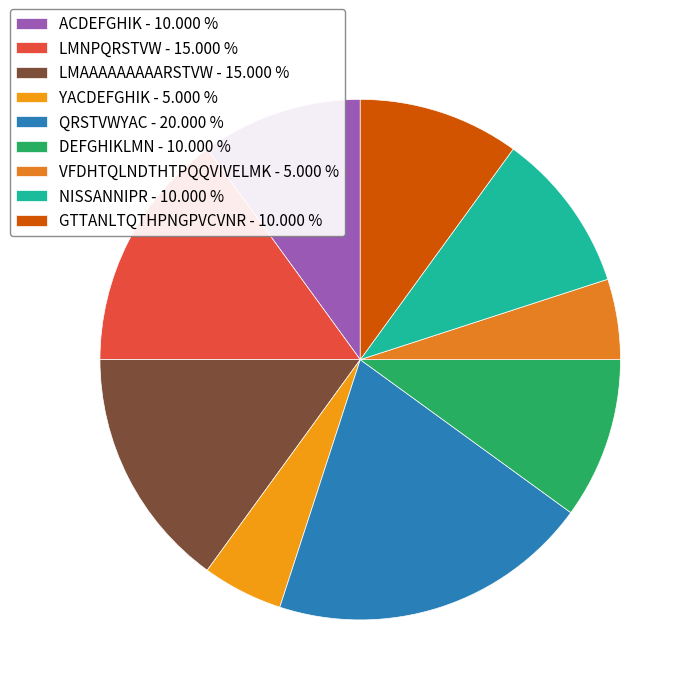

Which category has the smallest portion of the pie?

YACDEFGHIK